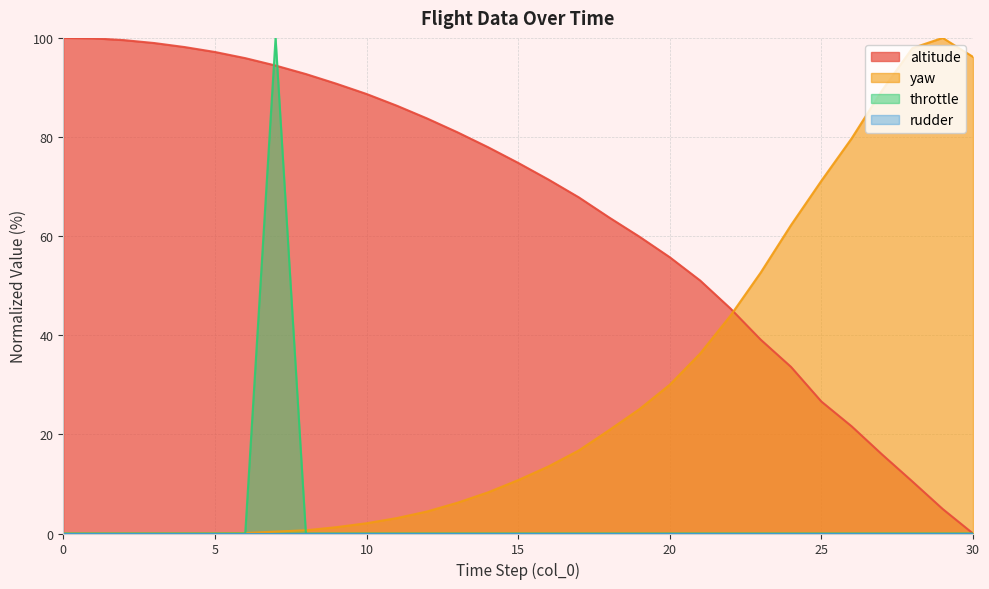

Is it true that yaw equals 0.0 at 2?

False